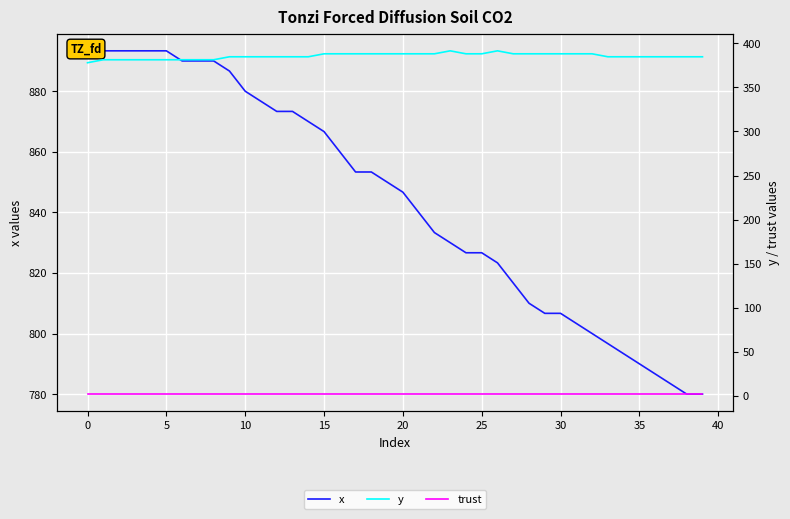

The value of y at 0 is 381.4. True or false?

True